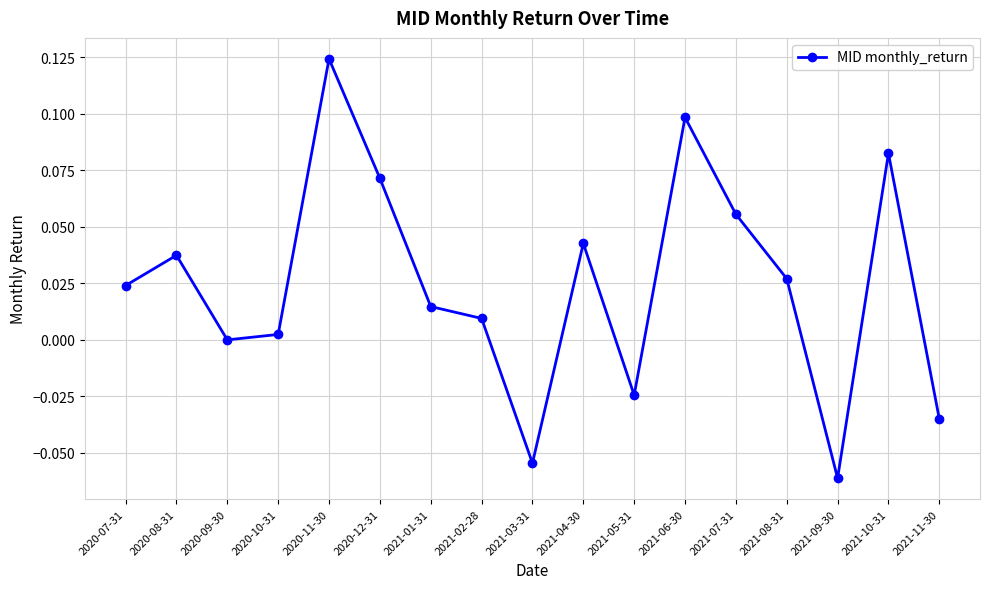

What is the difference between the second highest and second lowest values?

0.2